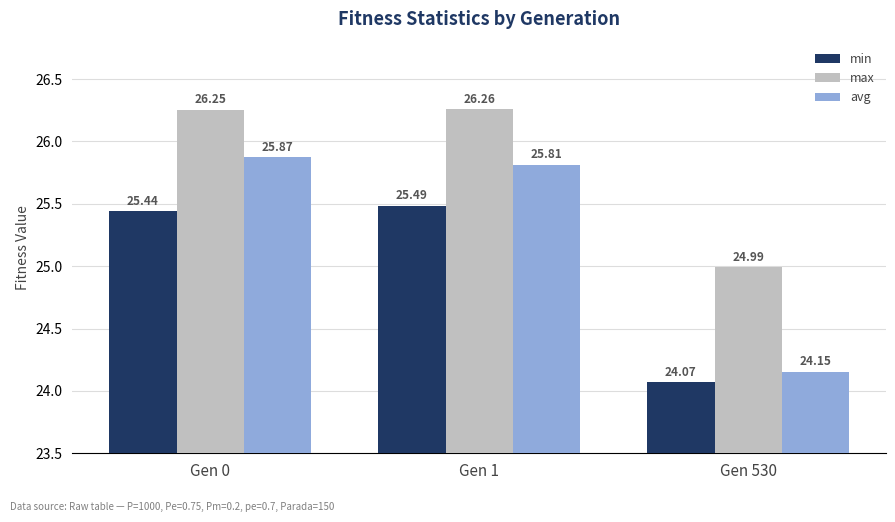

Which category has the lowest value in the min series?

Gen 530